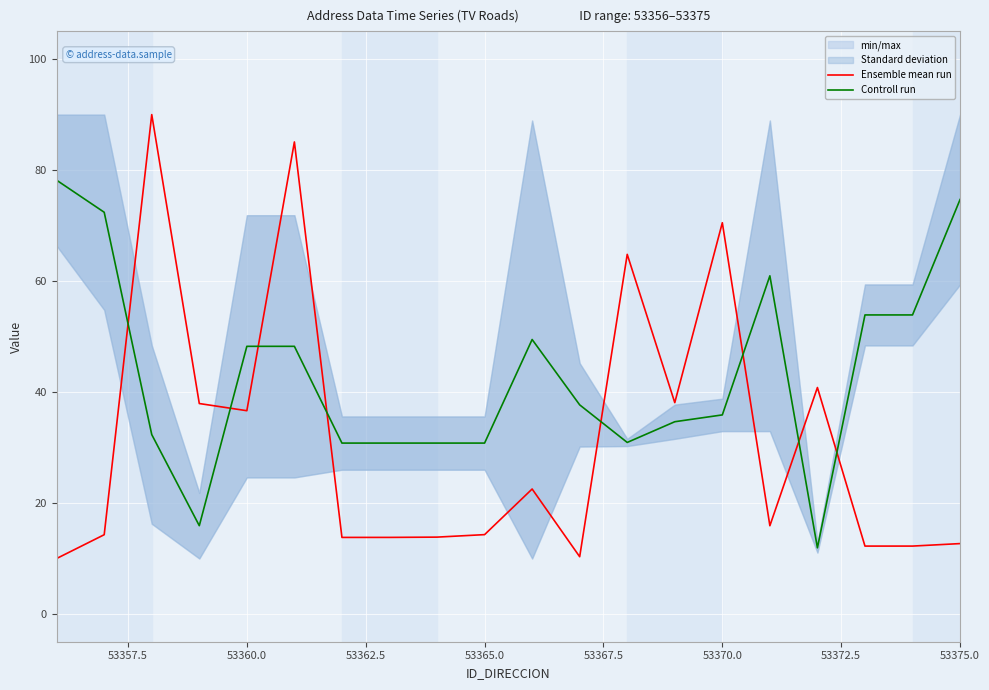

Is it true that Controll run equals 18.1 at 53370.0?

False